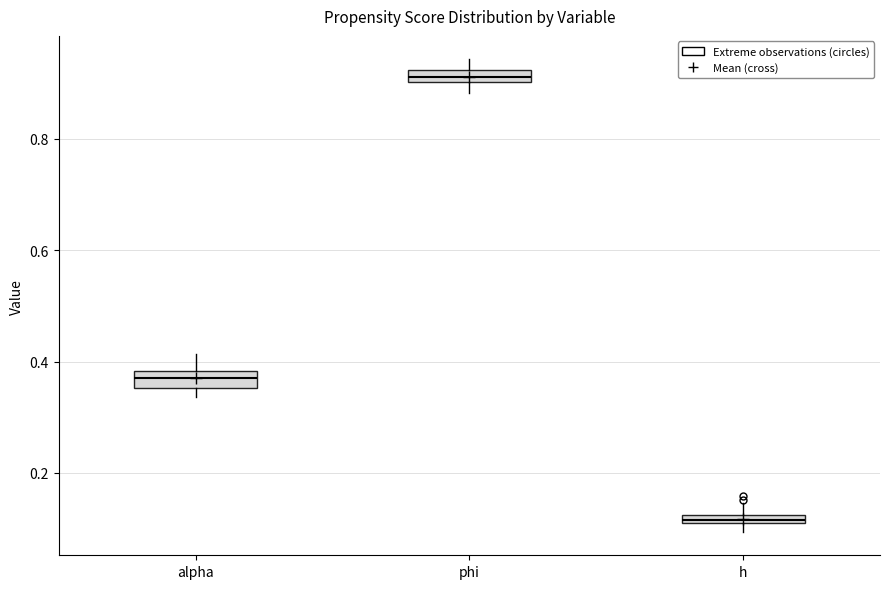

Where is the lower edge of the box for h on the y-axis? The values are not printed on the chart, so give them approximately, as read against the axis.

0.10